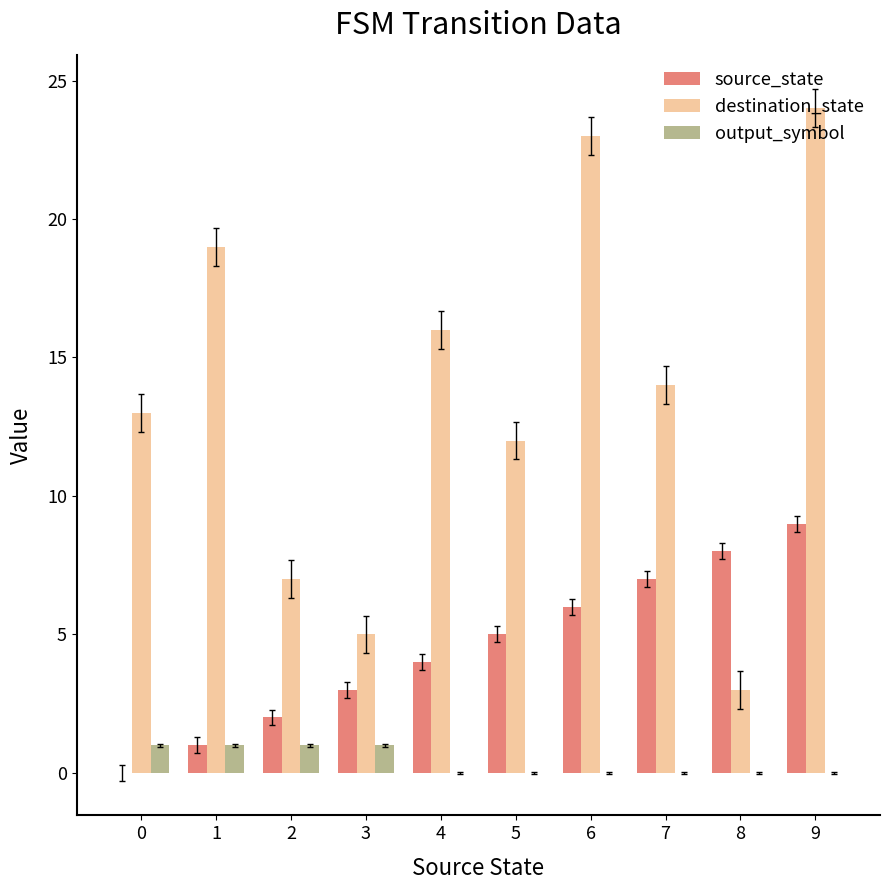

At which category is the sum across all series the highest?

9